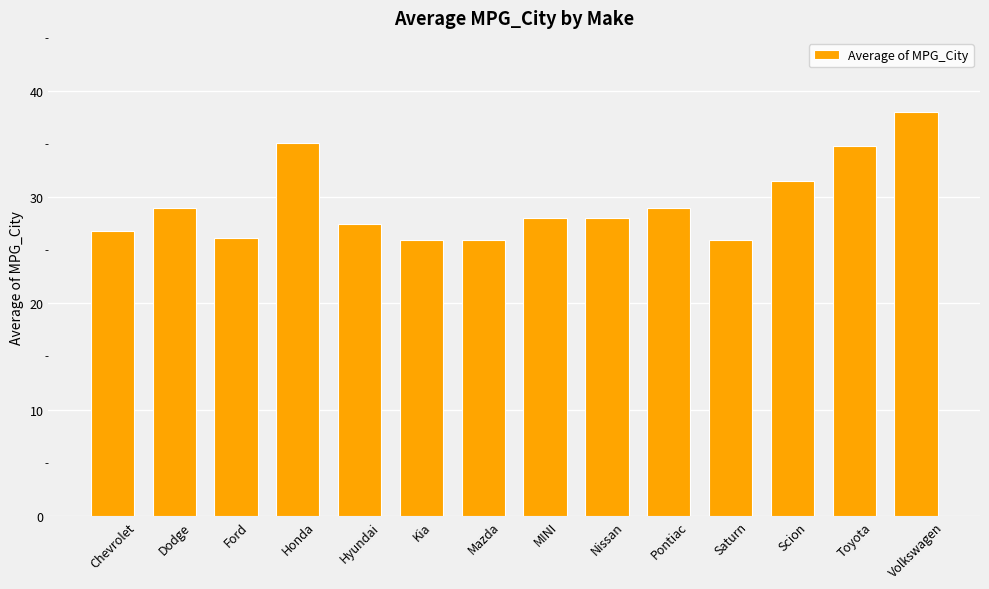

How many bars are there in total?

14